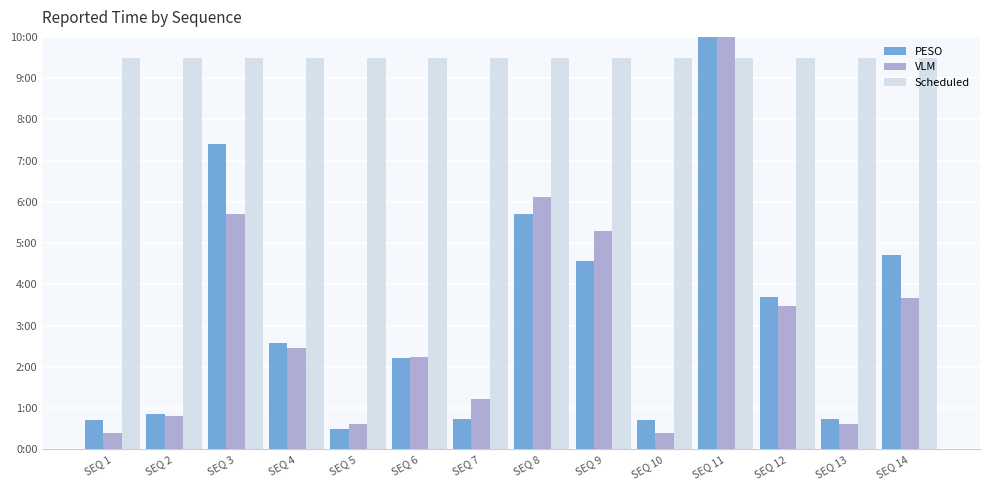

Does the chart contain stacked bars?

No